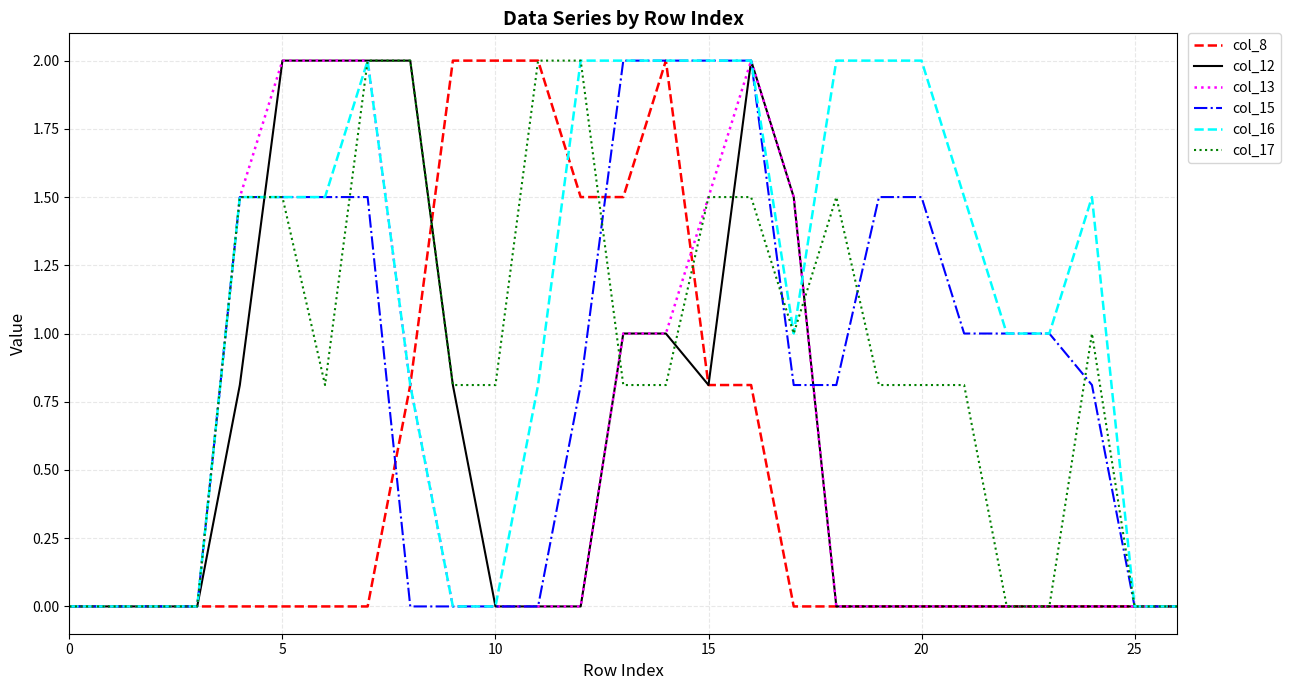

What is the maximum value shown in the chart?

2.0